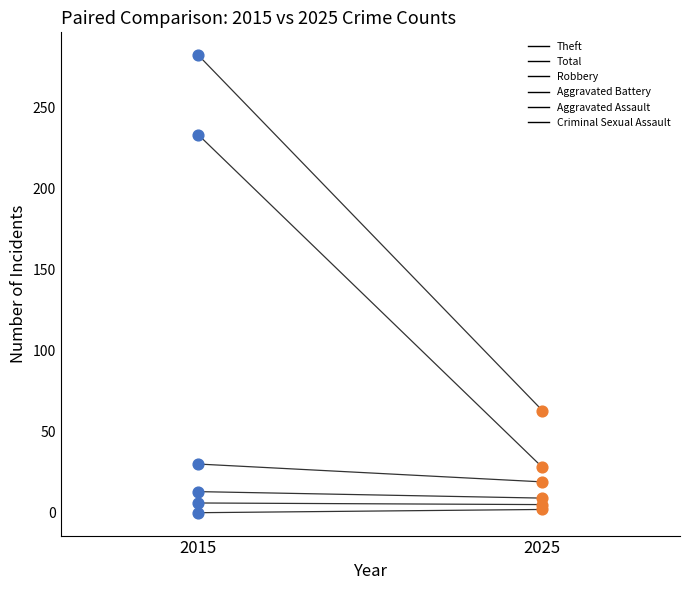

Which series reaches the maximum Y coordinate?

Total